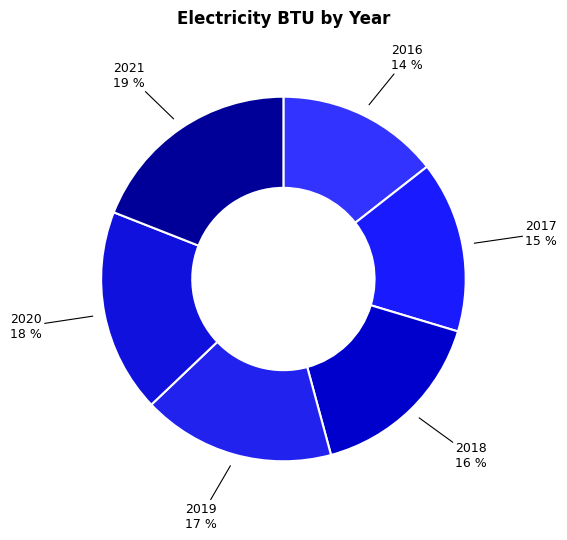

Which slice is the largest?

2021